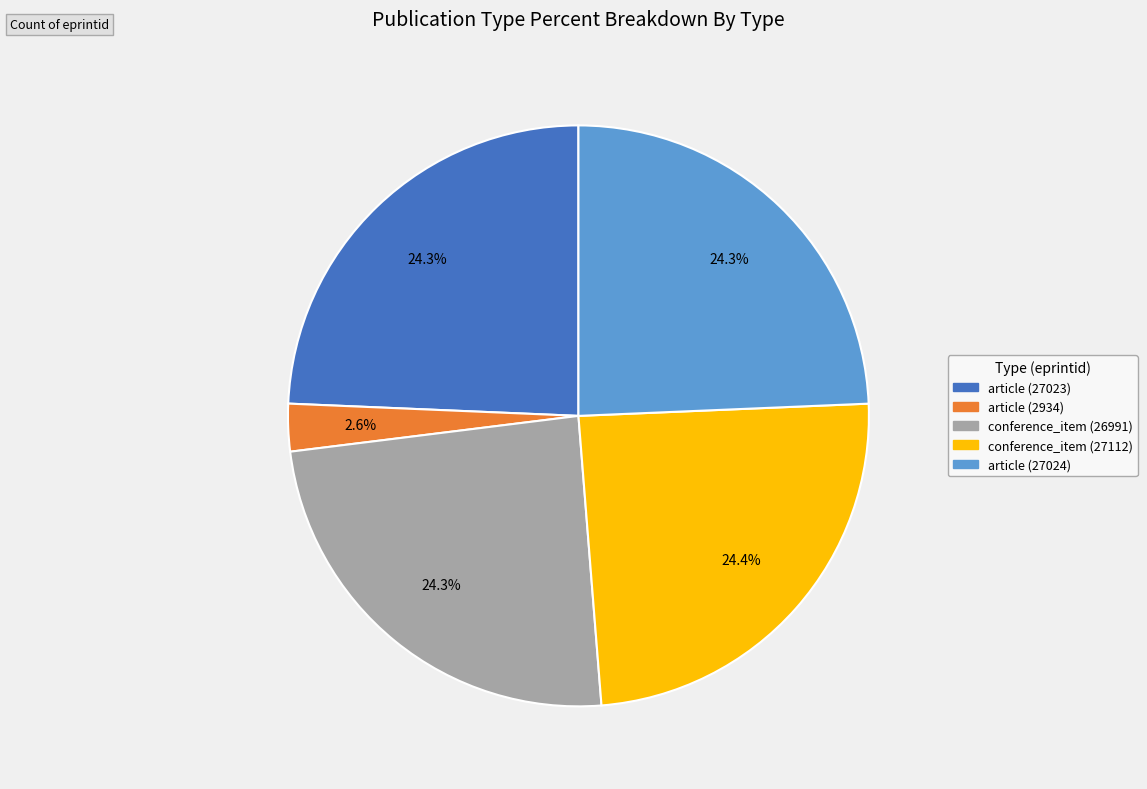

True or false: article (27024) accounts for 24% of the total.

True